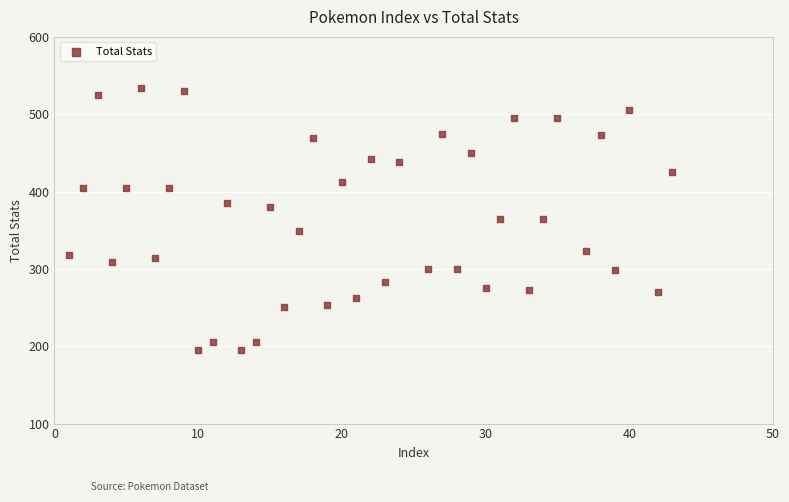

What is the range of Y values (max minus min)?

339